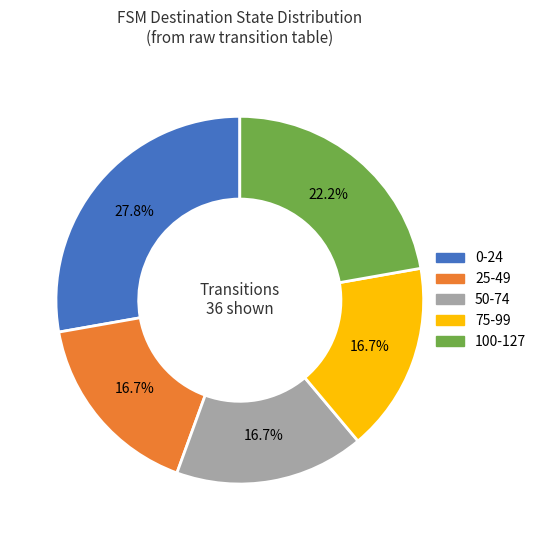

Is there a majority slice in this chart?

No